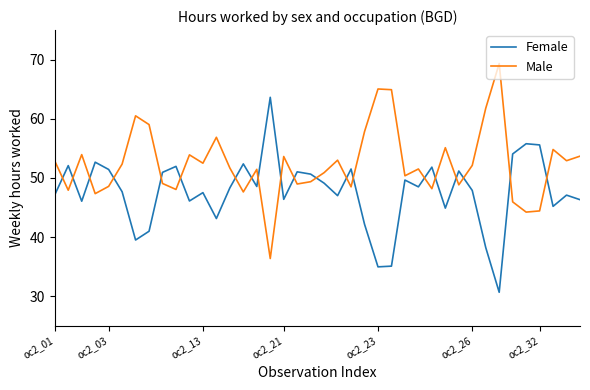

What is the average value of the Female series?

47.6